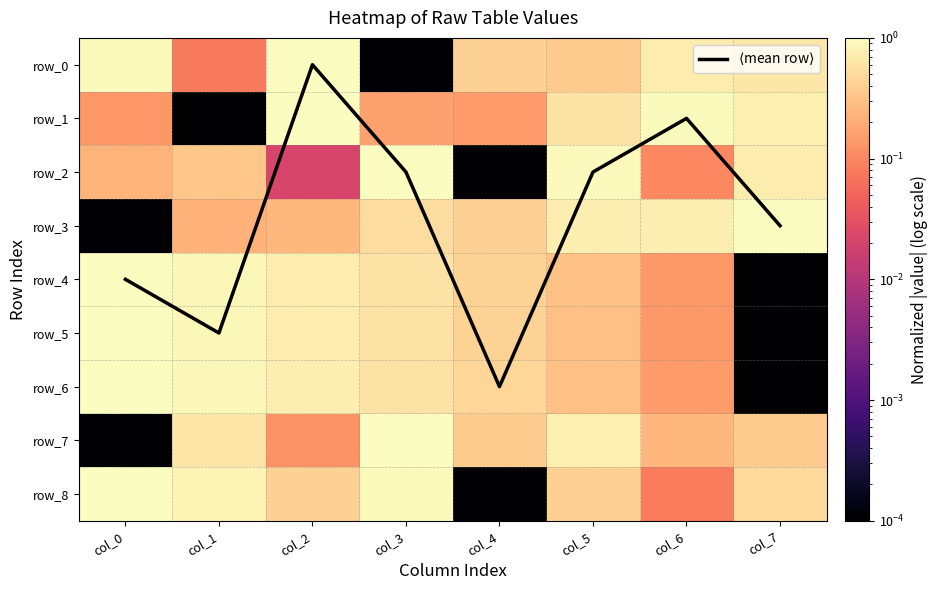

List the series in order of their peak value, lowest first.

row_0, row_1, row_2, row_3, row_4, row_5, row_6, row_7, row_8, $\langle$mean row$\rangle$